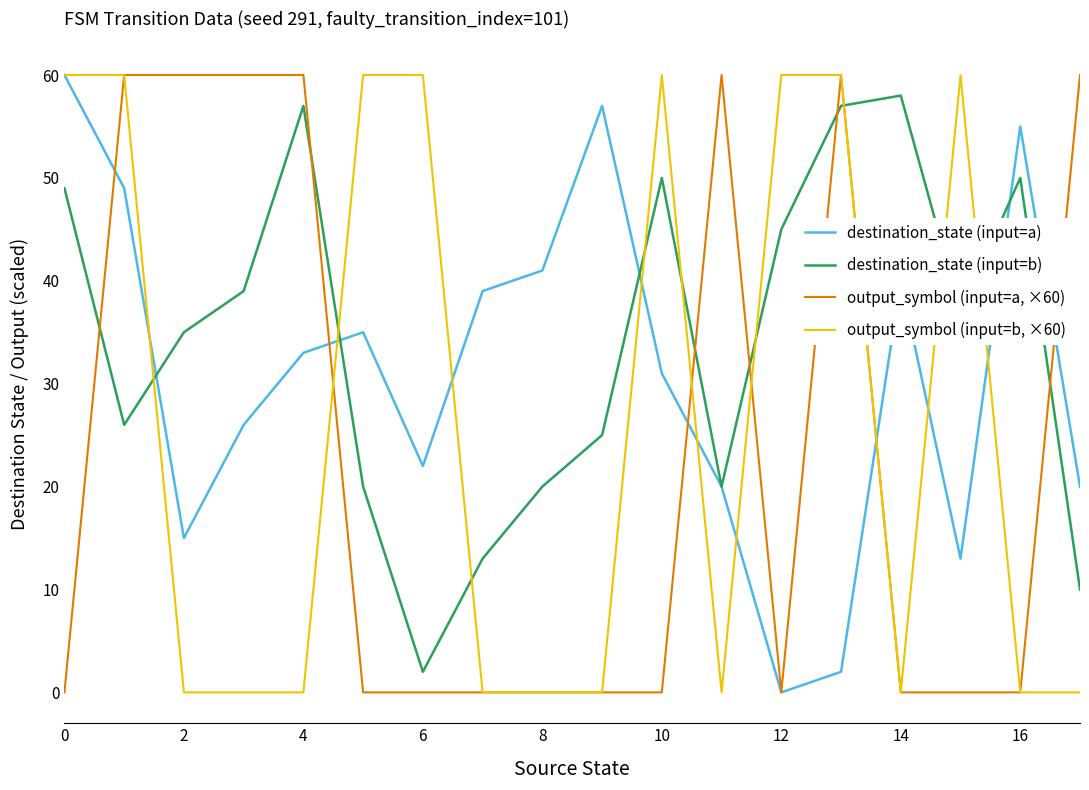

What is the greatest value displayed?

60